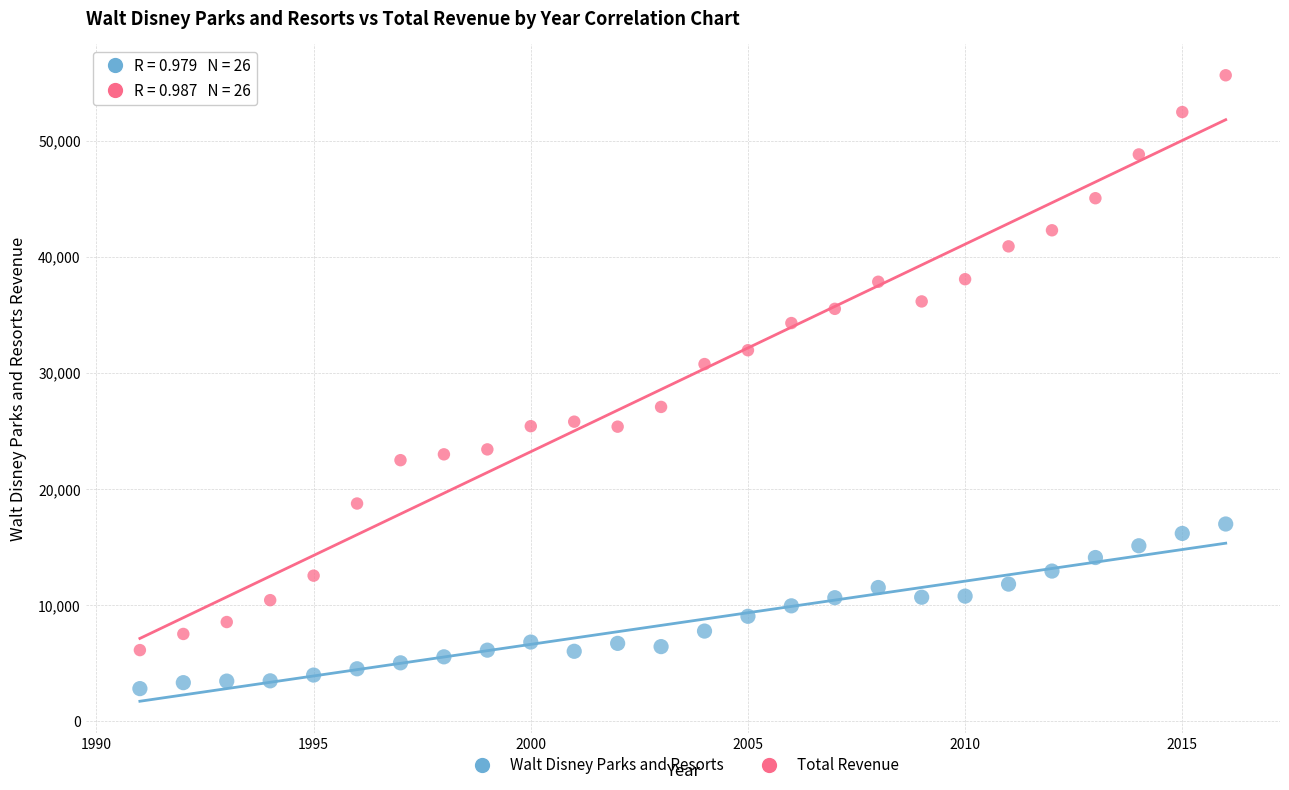

Which series contains the lowest Y value?

Walt Disney Parks and Resorts